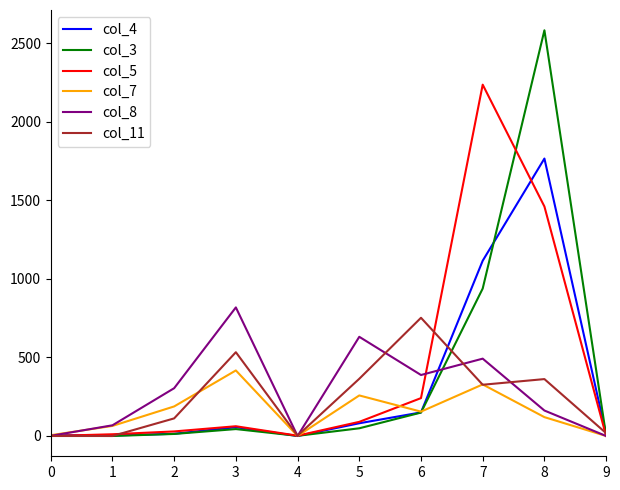

Which series has the largest range (max minus min)?

col_3